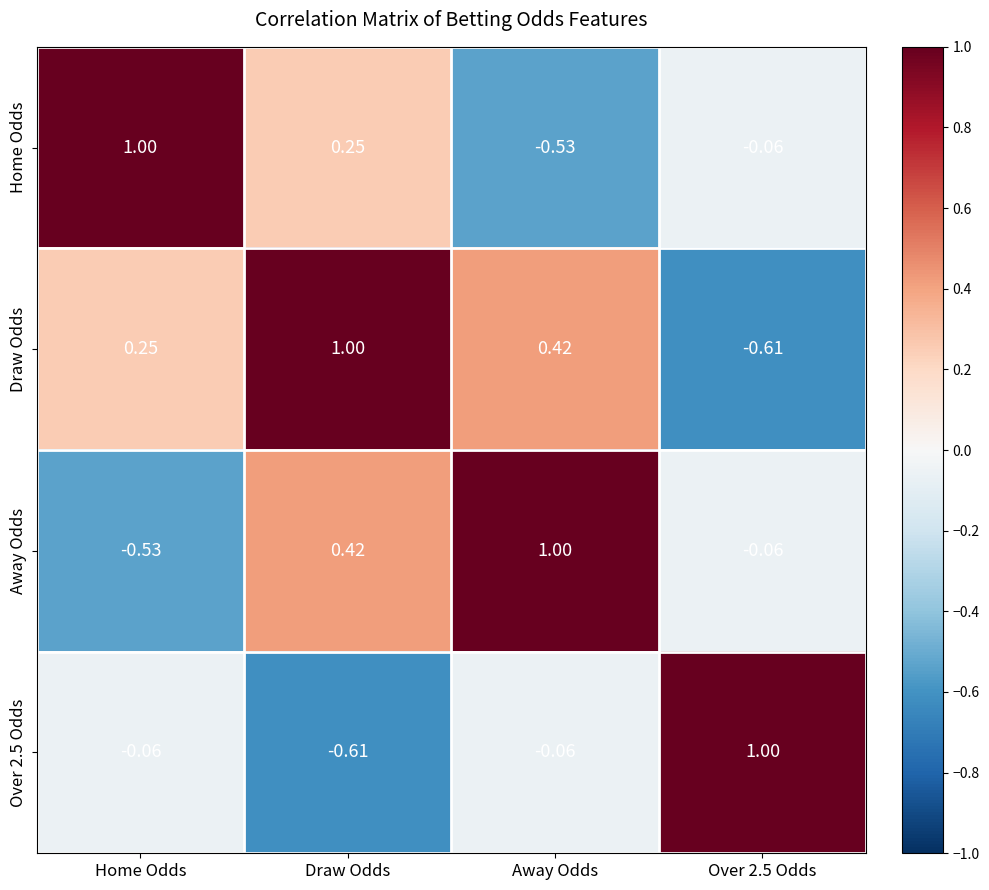

What is the total value across all series at Away Odds?

0.8